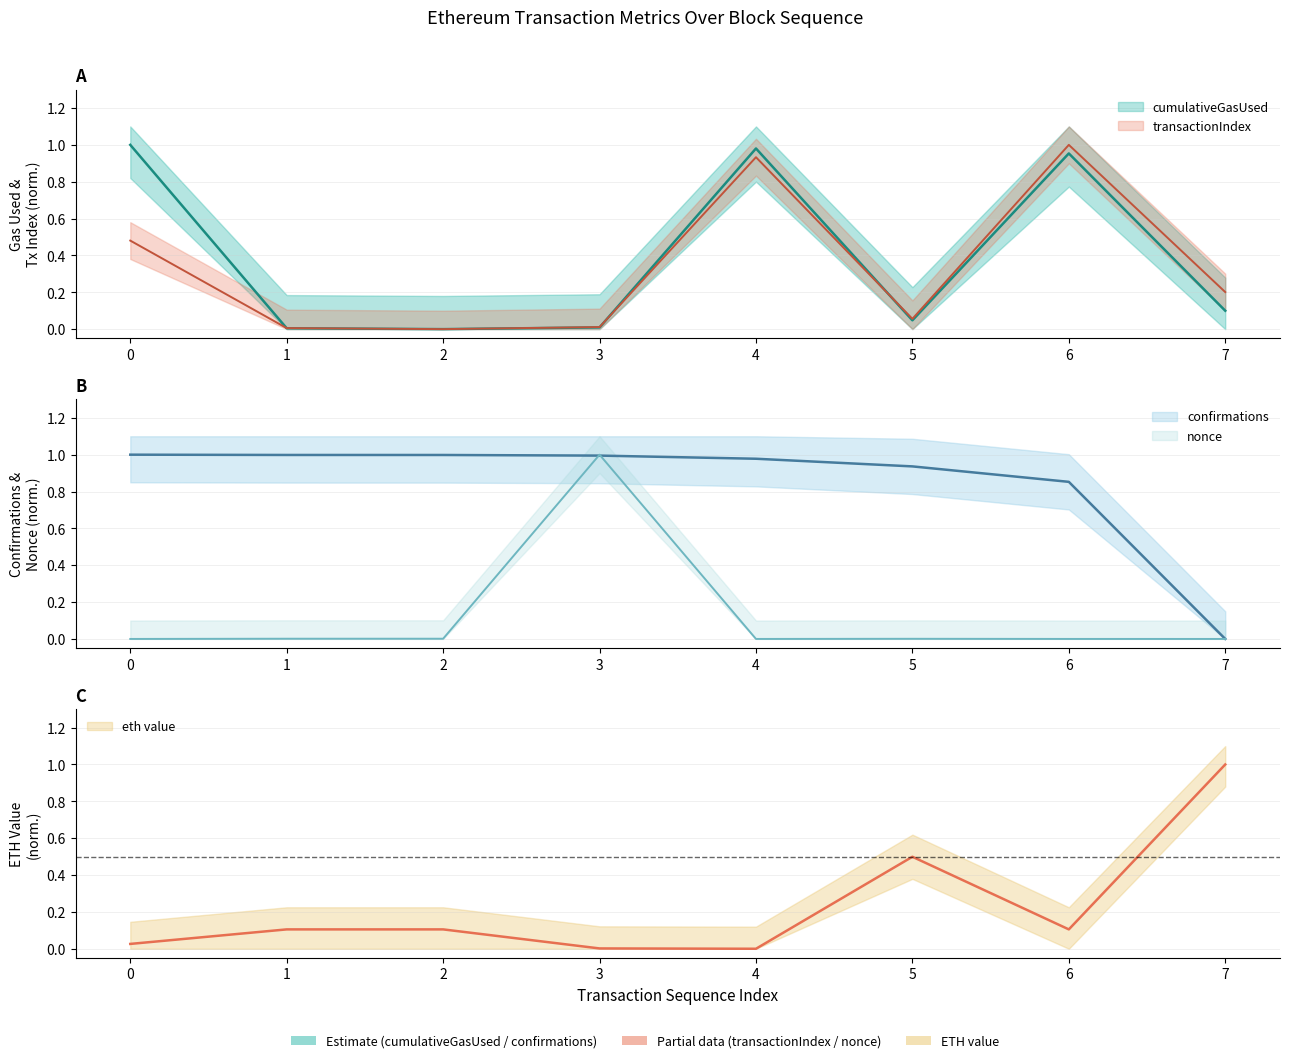

What is the value of the confirmations point at the 6th from the left?

0.9